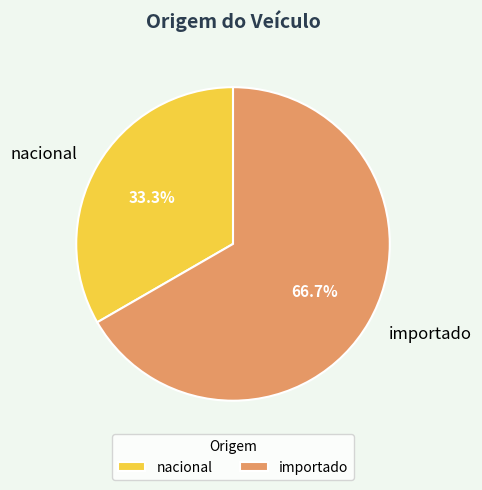

To the nearest percent, what portion does importado represent?

67%